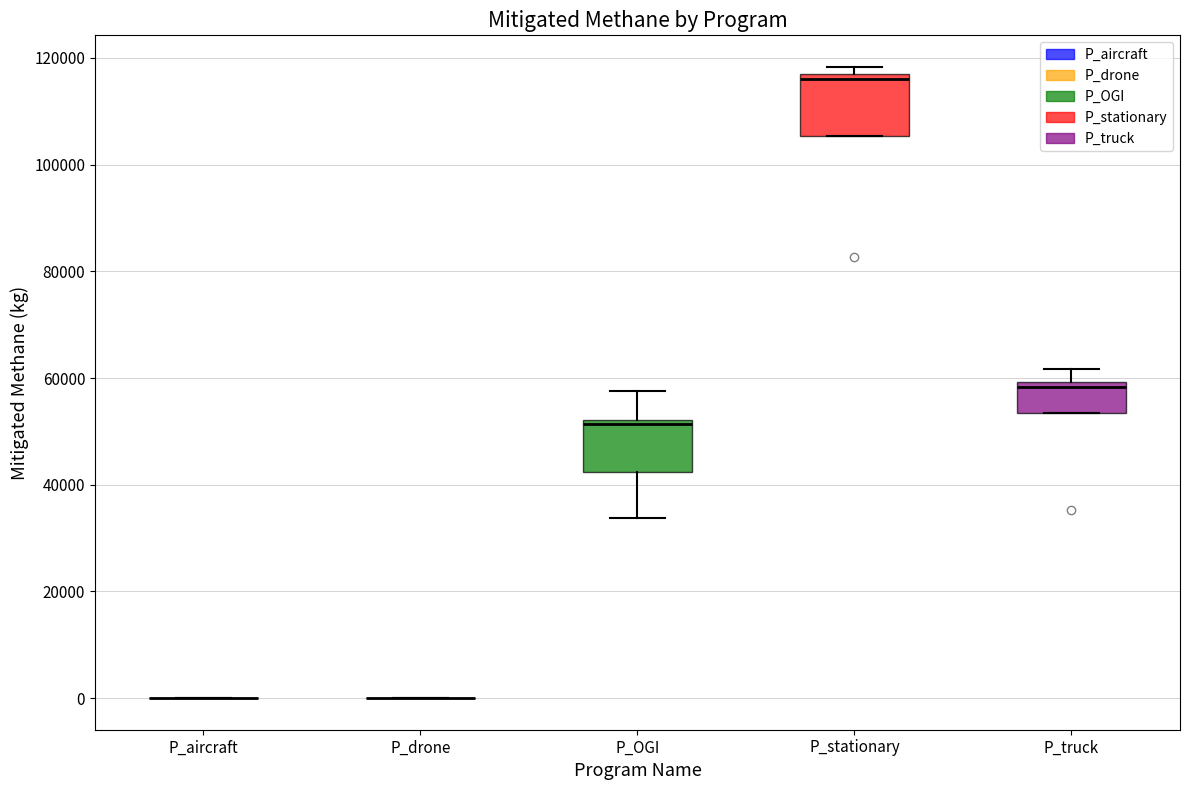

Reading left to right, read every box against the y-axis: the position of its median line, the range the box covers, and the ends of its whiskers. The values are not printed on the chart, so give them approximately, as read against the axis.

P_aircraft: box collapsed to a line at 0, whiskers 0 to 0
P_drone: box collapsed to a line at 0, whiskers 0 to 0
P_OGI: median 52000 (just below the box's upper edge), box 42000 to 52000, whiskers 34000 to 58000
P_stationary: median 116000, box 106000 to 118000, whiskers 106000 to 118000 (just above the box's upper edge)
P_truck: median 58000, box 54000 to 60000, whiskers 54000 to 62000